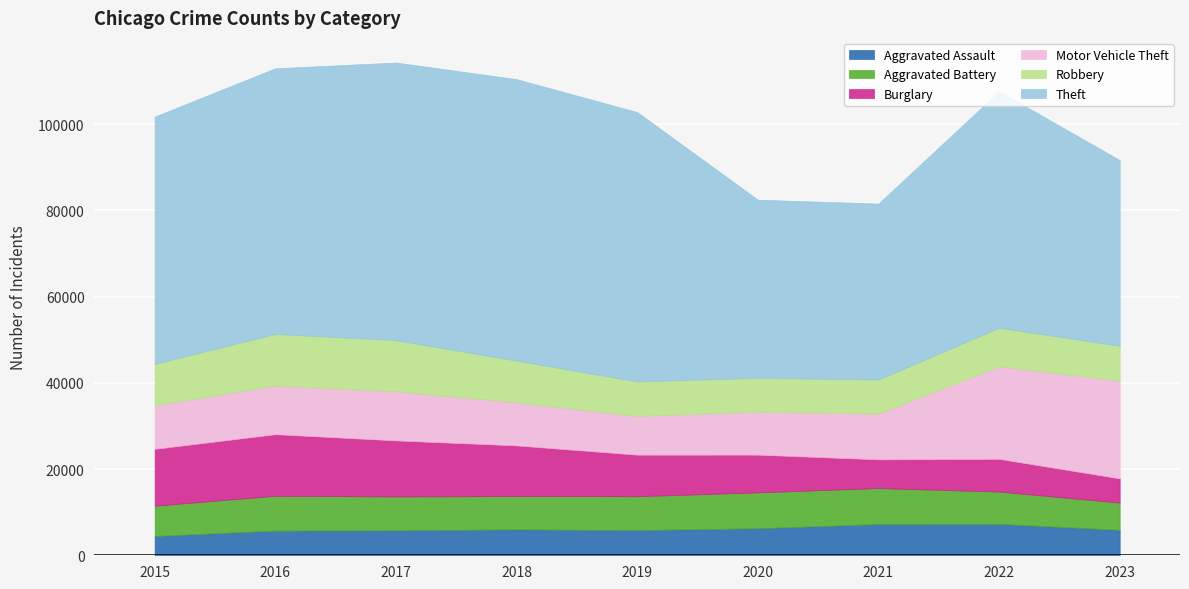

True or false: Theft has more than 2 interior local peaks.

False